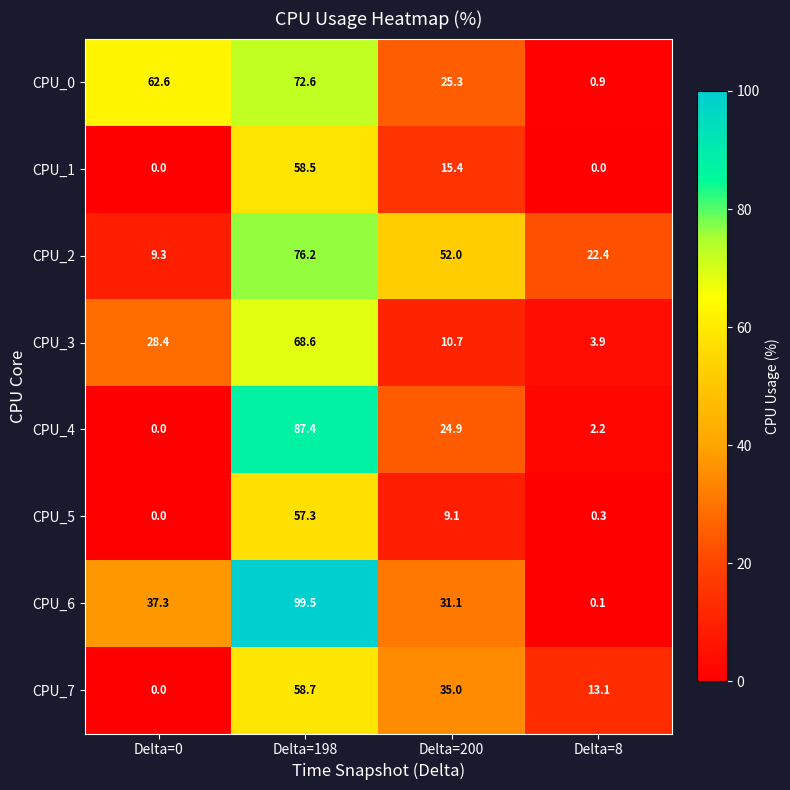

What is the difference between the CPU_3 values at Delta=8 and Delta=0?

24.5